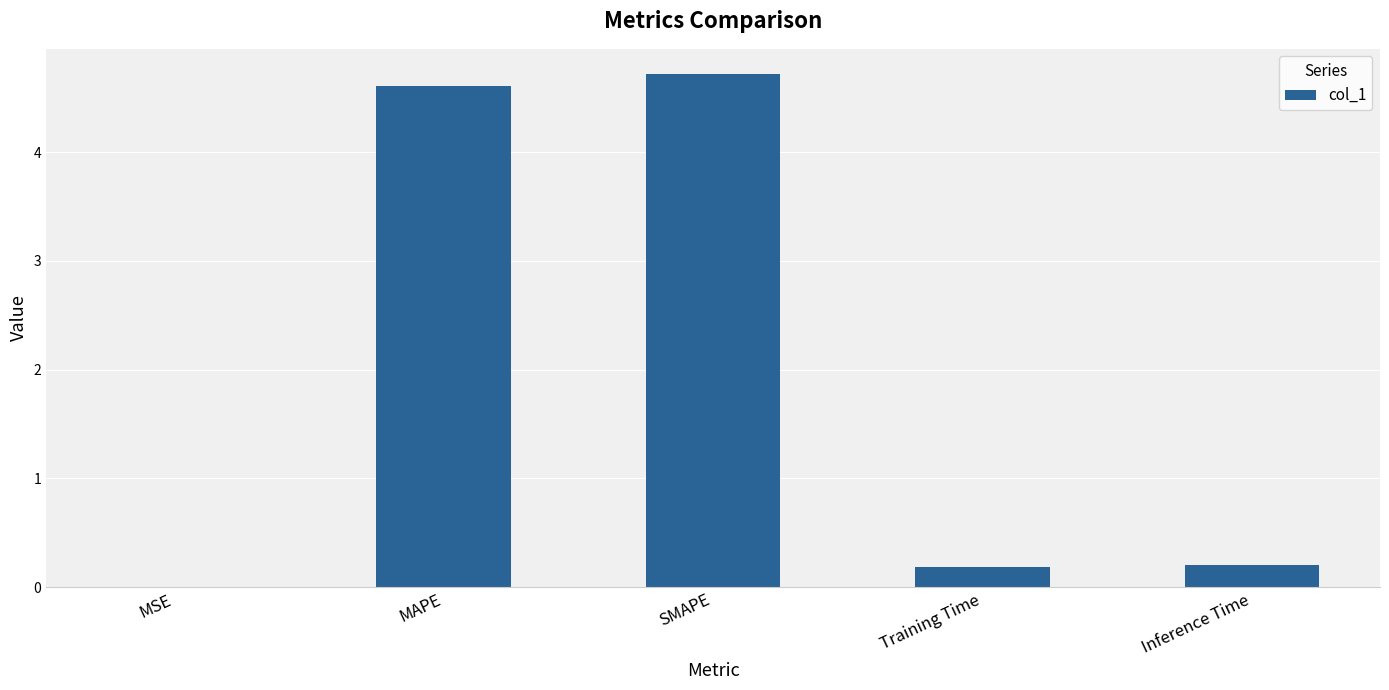

True or false: the data shows 4.6 at MAPE.

True